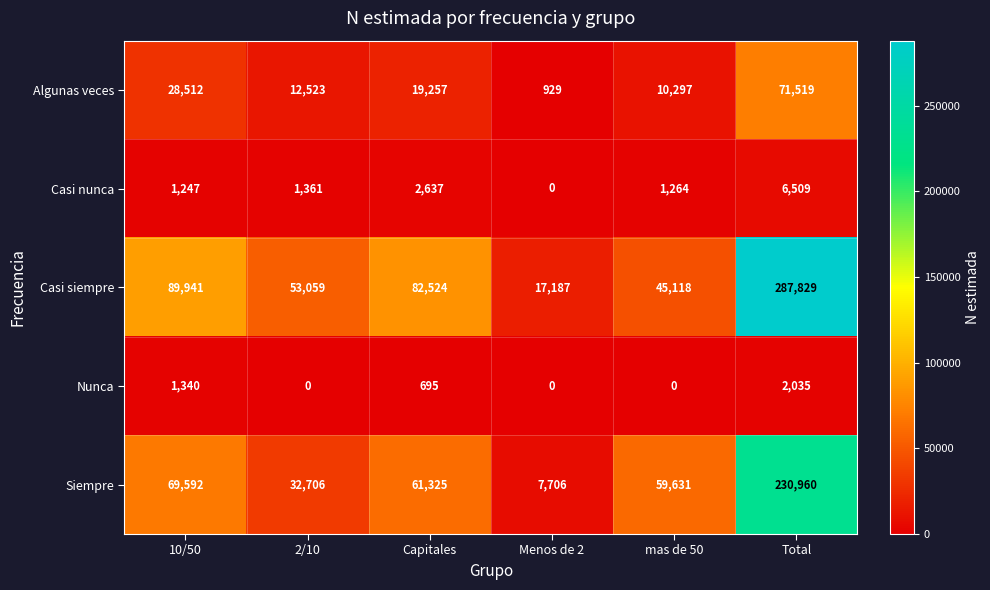

Reading left to right, extract all data points from this chart.

Algunas veces: 10/50=28512	2/10=12523	Capitales=19257	Menos de 2=929	mas de 50=10297	Total=71519
Casi nunca: 10/50=1247	2/10=1361	Capitales=2637	Menos de 2=0	mas de 50=1264	Total=6509
Casi siempre: 10/50=89941	2/10=53059	Capitales=82524	Menos de 2=17187	mas de 50=45118	Total=287829
Nunca: 10/50=1340	2/10=0	Capitales=695	Menos de 2=0	mas de 50=0	Total=2035
Siempre: 10/50=69592	2/10=32706	Capitales=61325	Menos de 2=7706	mas de 50=59631	Total=230960